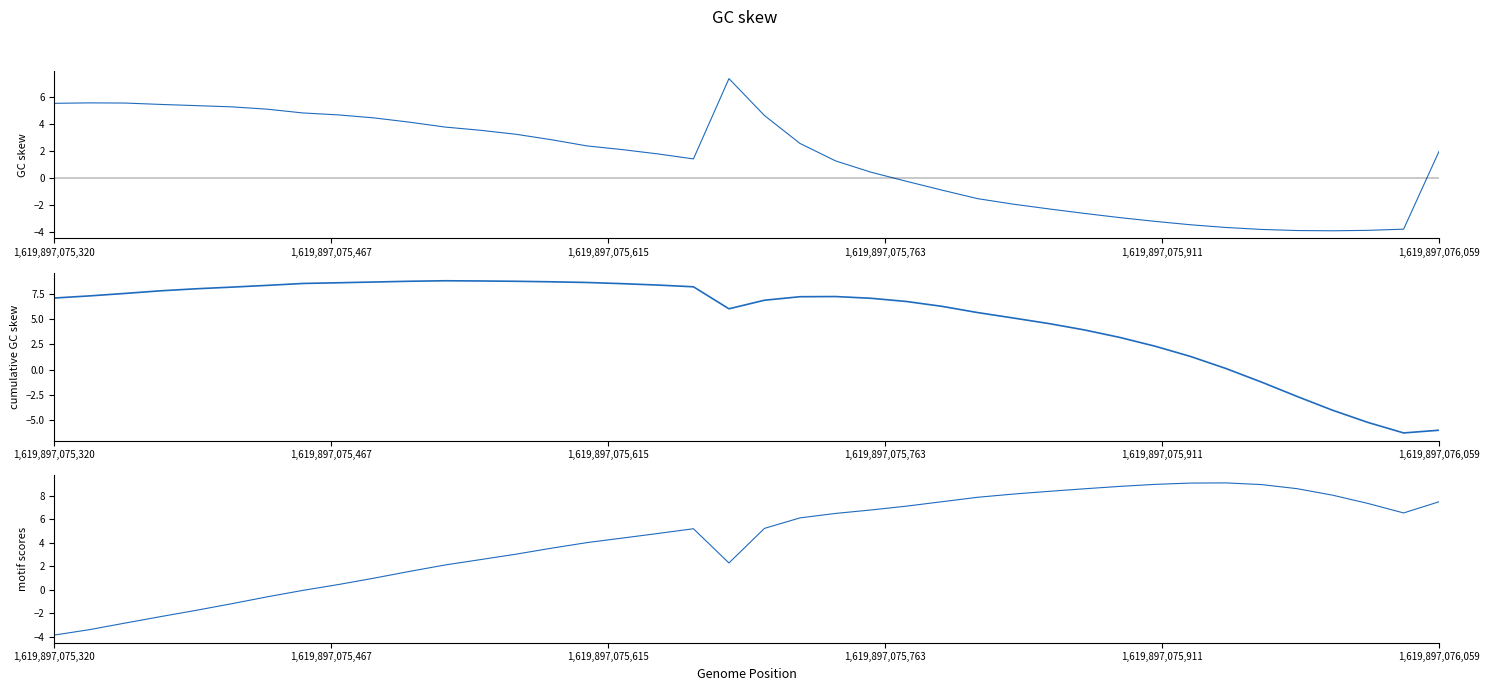

What is the difference between the maximum and minimum values in the col_4 series?

13.0